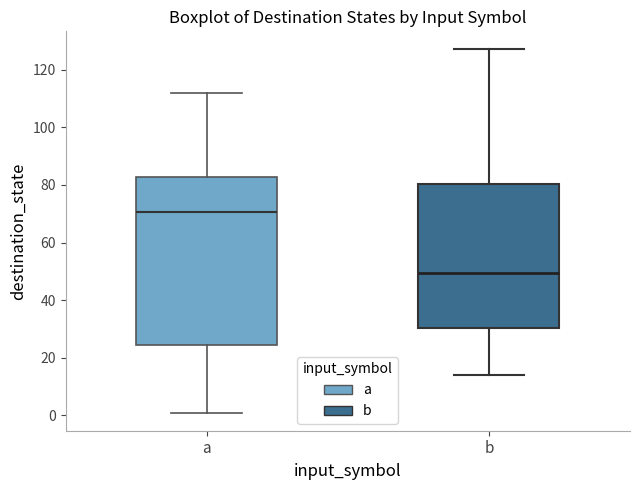

Comparing the boxes themselves (not the whiskers), which one is the tallest?

a